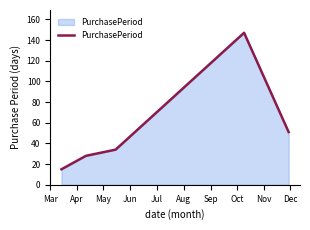

What is the maximum value shown in the chart?

147